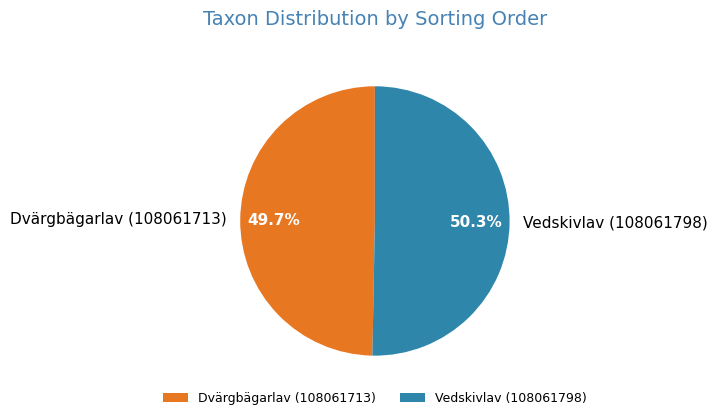

Which category has the smallest portion of the pie?

Dvärgbägarlav (108061713)